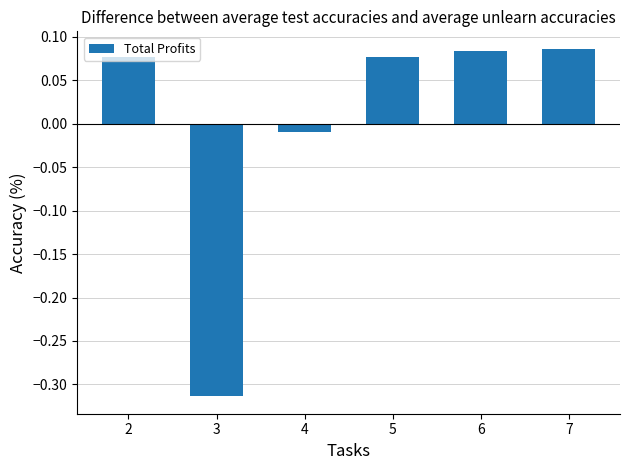

Which label corresponds to the smallest value in the chart?

3